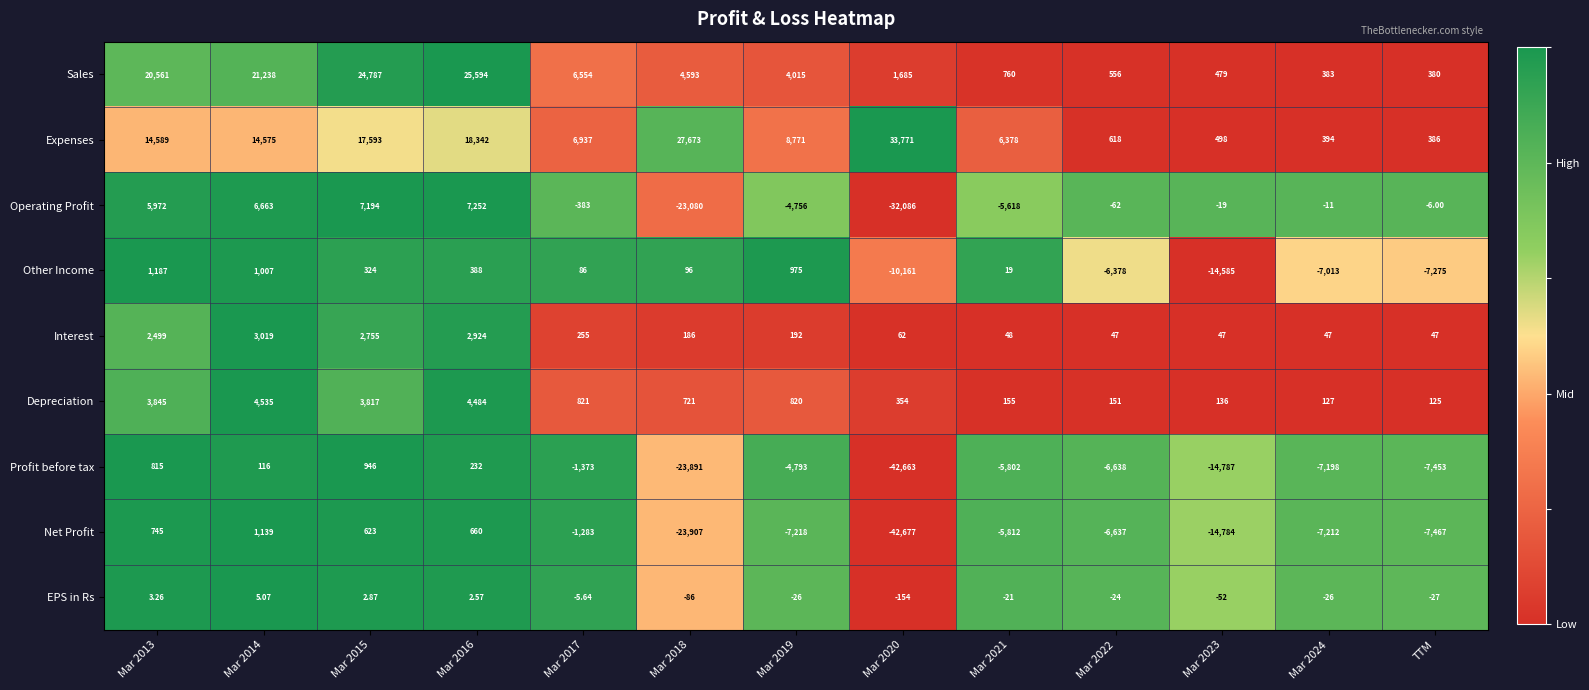

Which series has the widest spread of values?

Net Profit